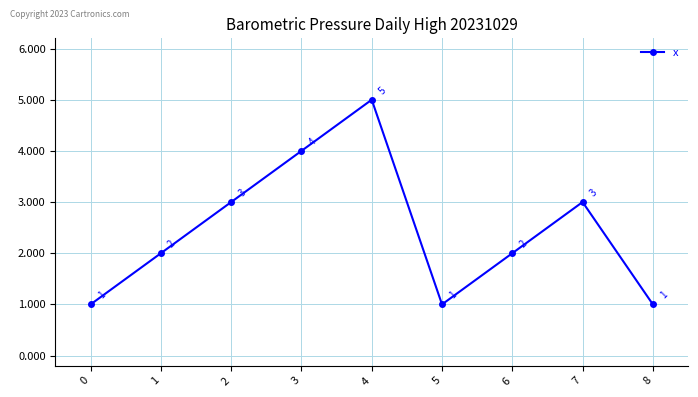

At which category does the data reach its first local peak?

4